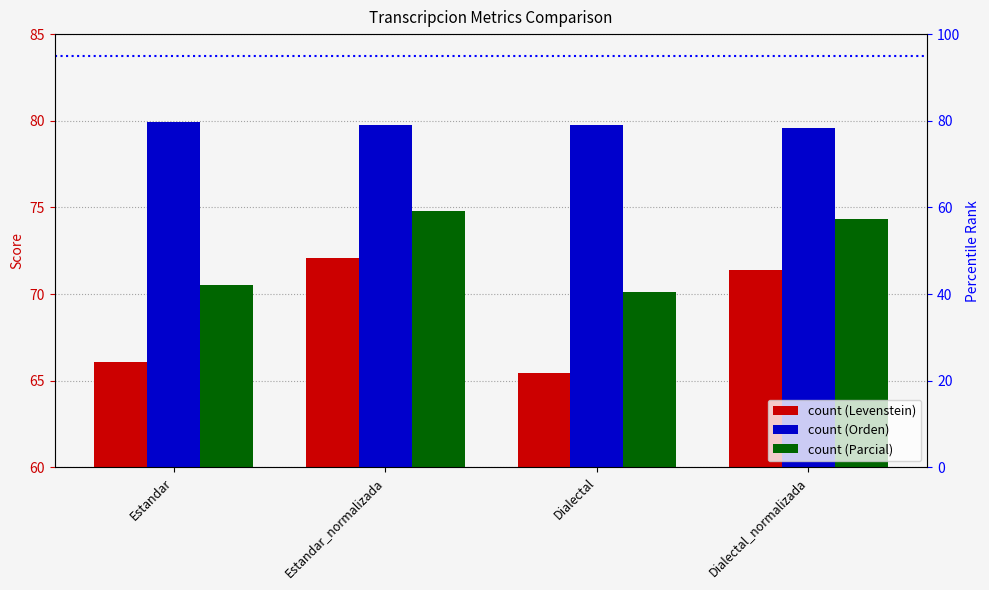

Reading right to left, transcribe all the data shown in this chart.

Levenstein: Dialectal_normalizada=71.4	Dialectal=65.4	Estandar_normalizada=72.1	Estandar=66.1
Orden: Dialectal_normalizada=79.6	Dialectal=79.7	Estandar_normalizada=79.7	Estandar=79.9
Parcial: Dialectal_normalizada=74.4	Dialectal=70.1	Estandar_normalizada=74.8	Estandar=70.5